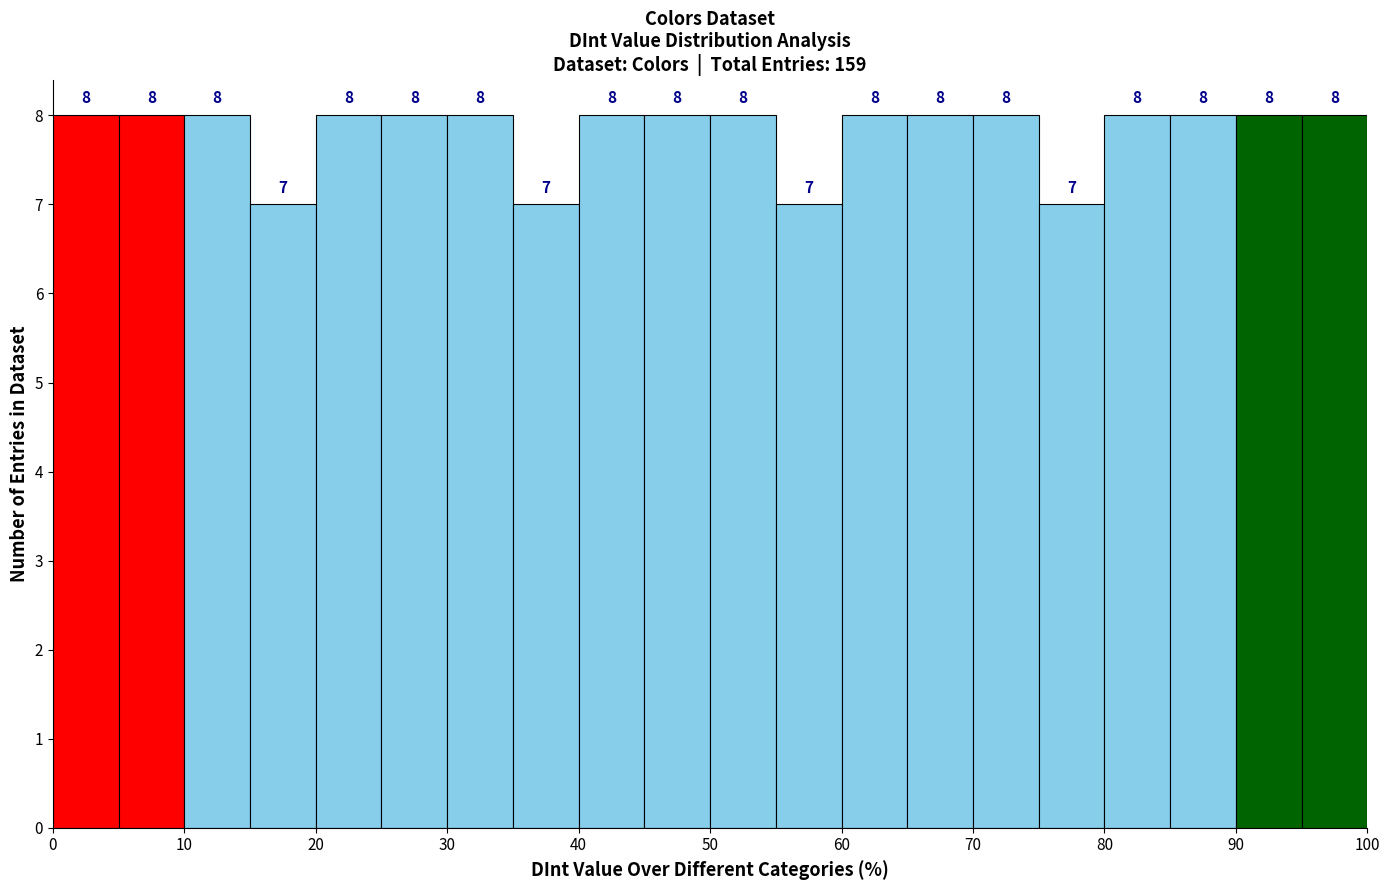

What is the height of the bar covering 25 to 30 on the x-axis?

8